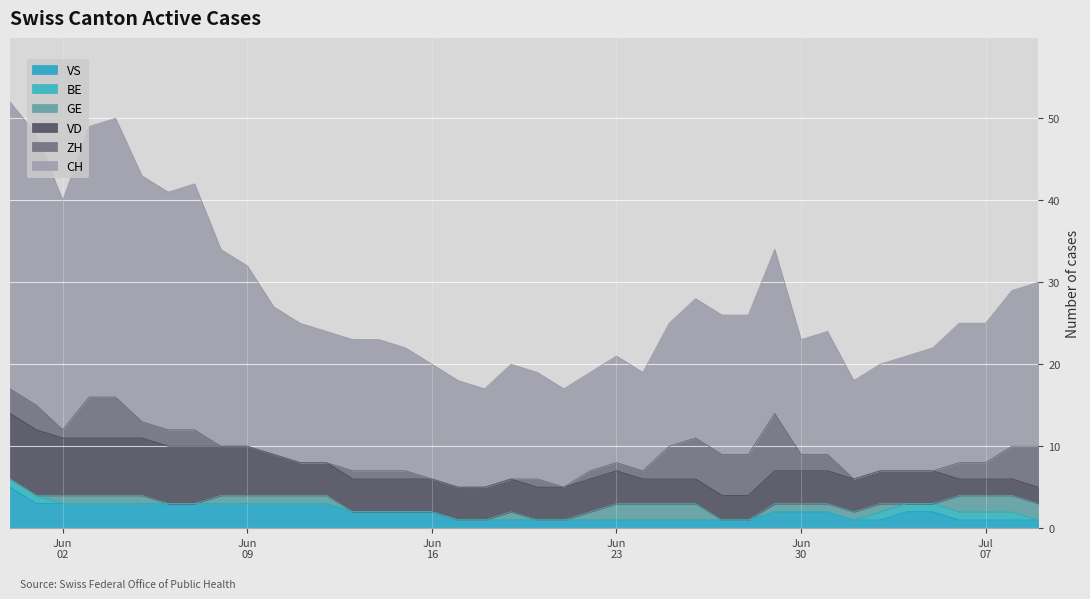

What are all the series names shown in the legend?

VS, BE, GE, VD, ZH, CH